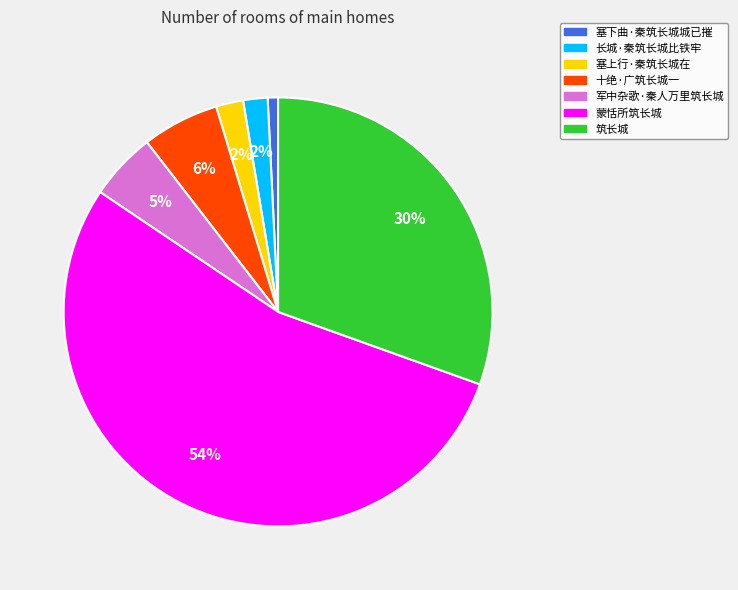

To the nearest percent, what portion does 军中杂歌·秦人万里筑长城 represent?

5%